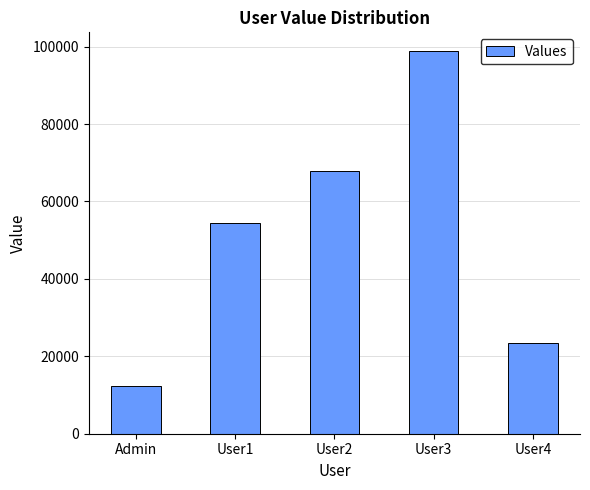

At which label is the value closest to 55555?

User1